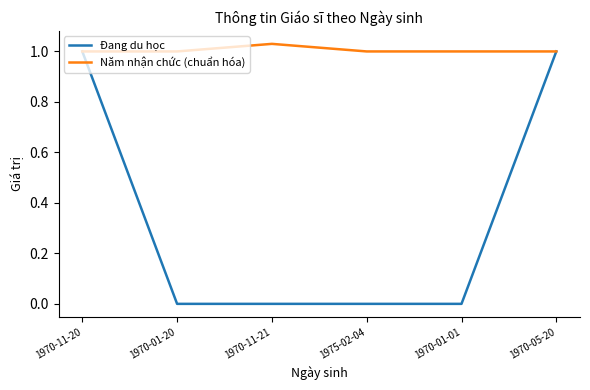

List the series in order of their peak value, highest first.

Năm nhận chức (chuẩn hóa), Đang du học